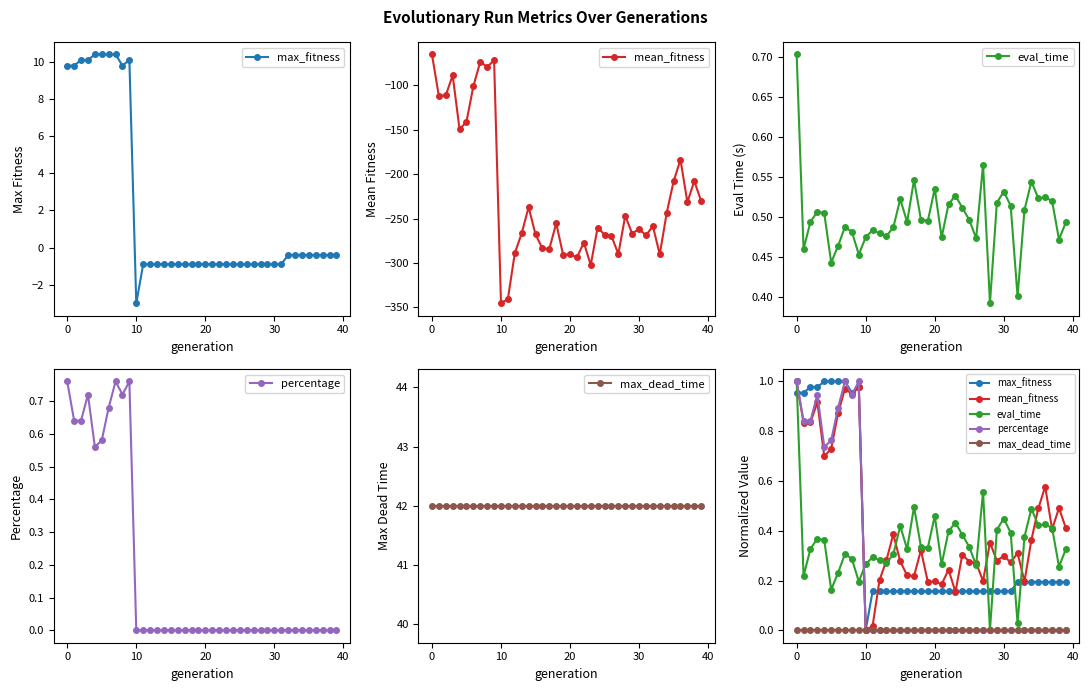

Between 0 and 37, which series saw the biggest shift?

percentage